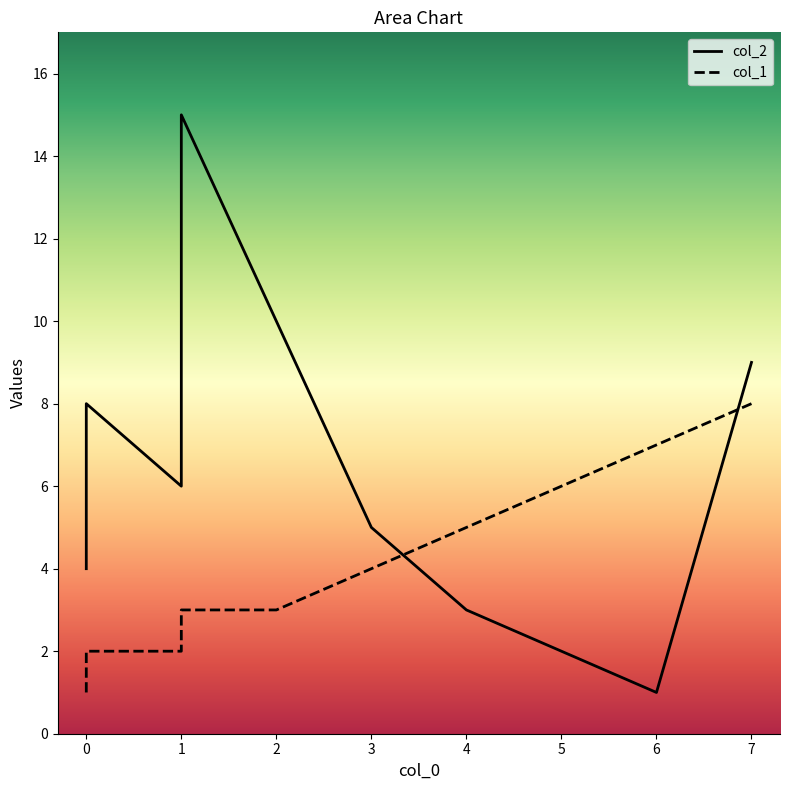

Count the number of categories in the chart.

10